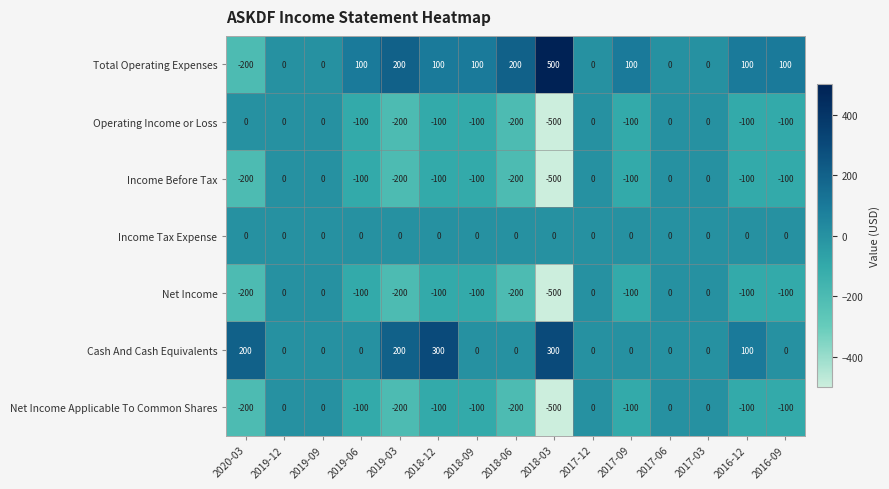

How many negative values does the Income Before Tax series have?

10